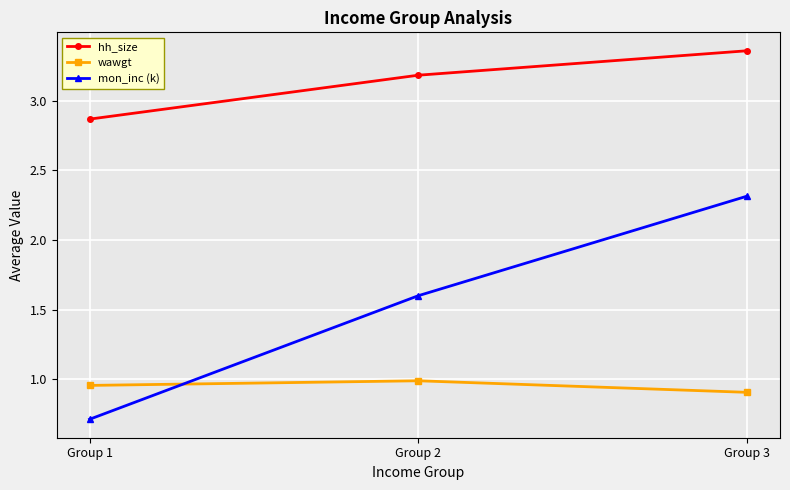

Does the chart display data point markers on the line(s)?

Yes